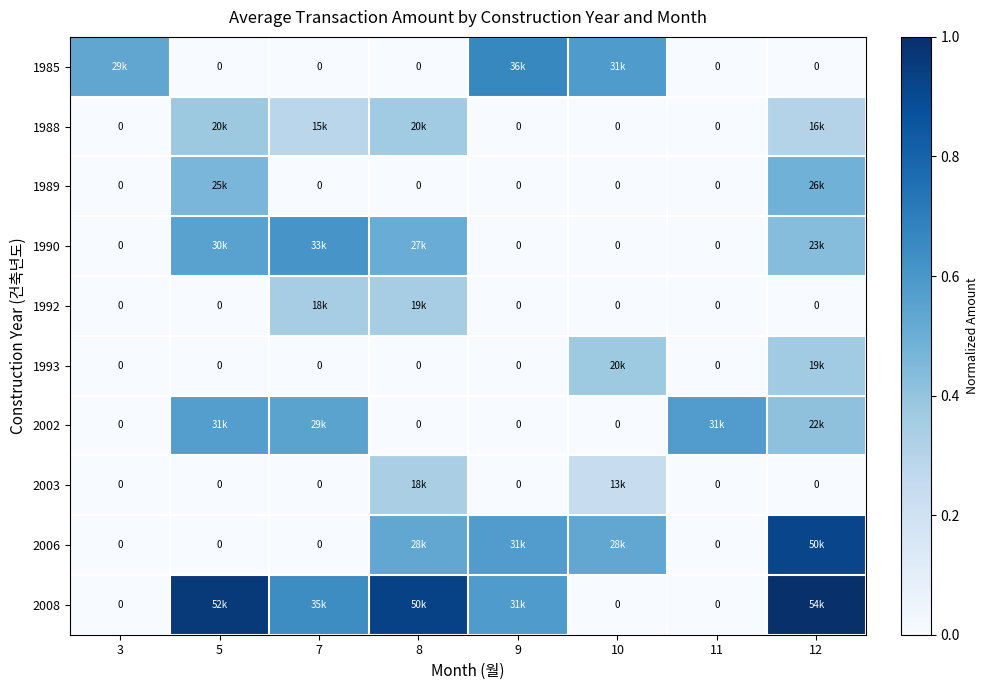

What is the spread (max minus min) of values at 10?

0.6